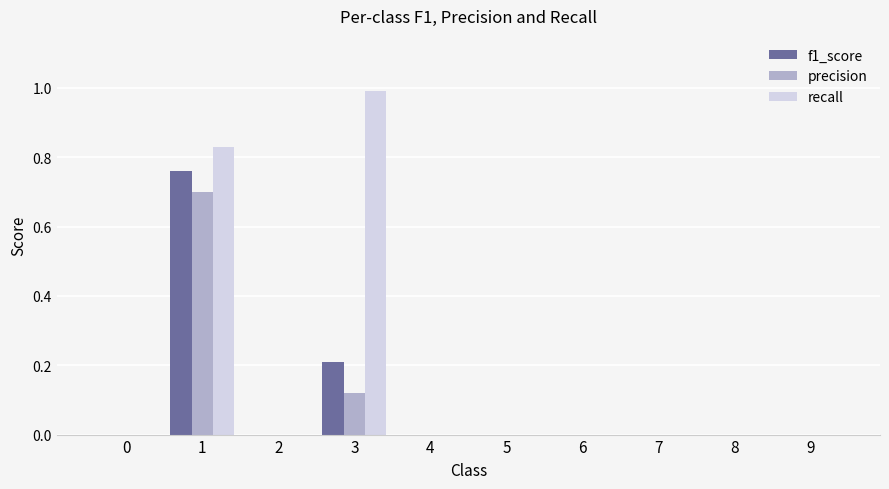

At which label does recall reach its peak?

3